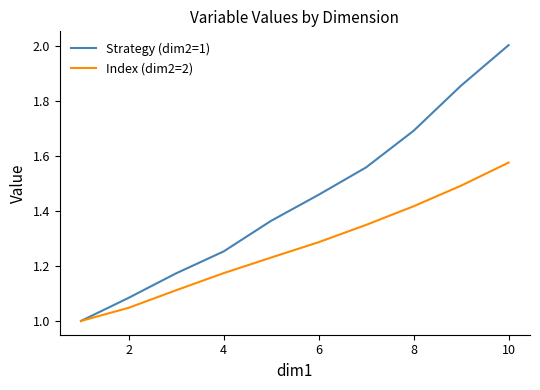

Which series has the largest total across all categories?

Strategy (dim2=1)